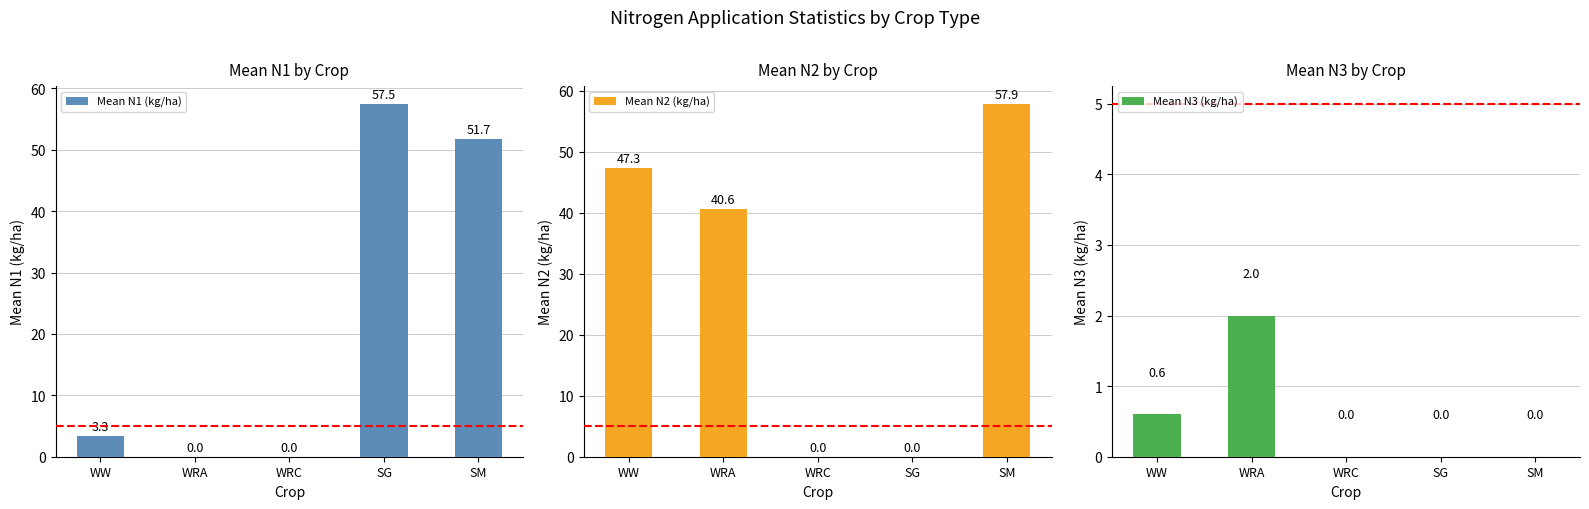

What is the sum of all Mean N1 (kg/ha) values?

112.5